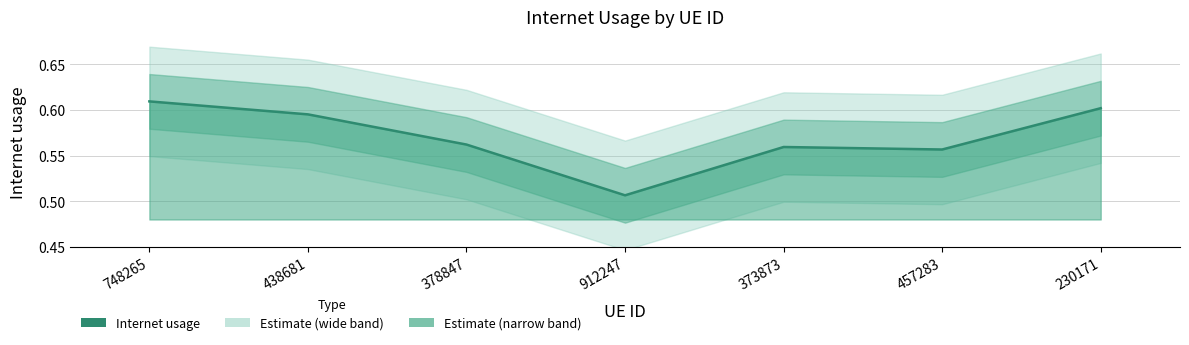

The value at 438681 is 0.2. True or false?

False